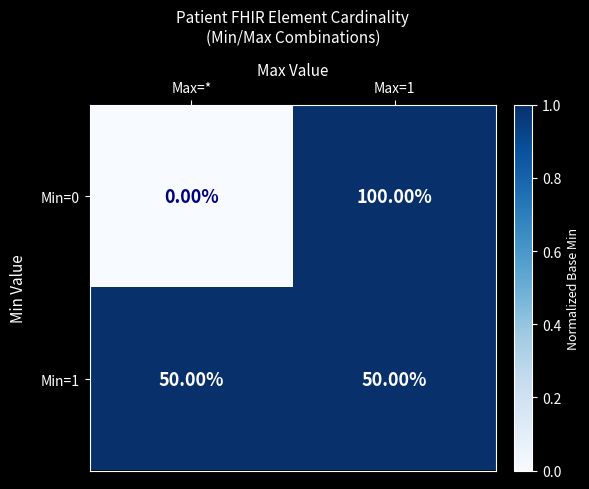

List the series in order of their peak value, highest first.

Min=0, Min=1